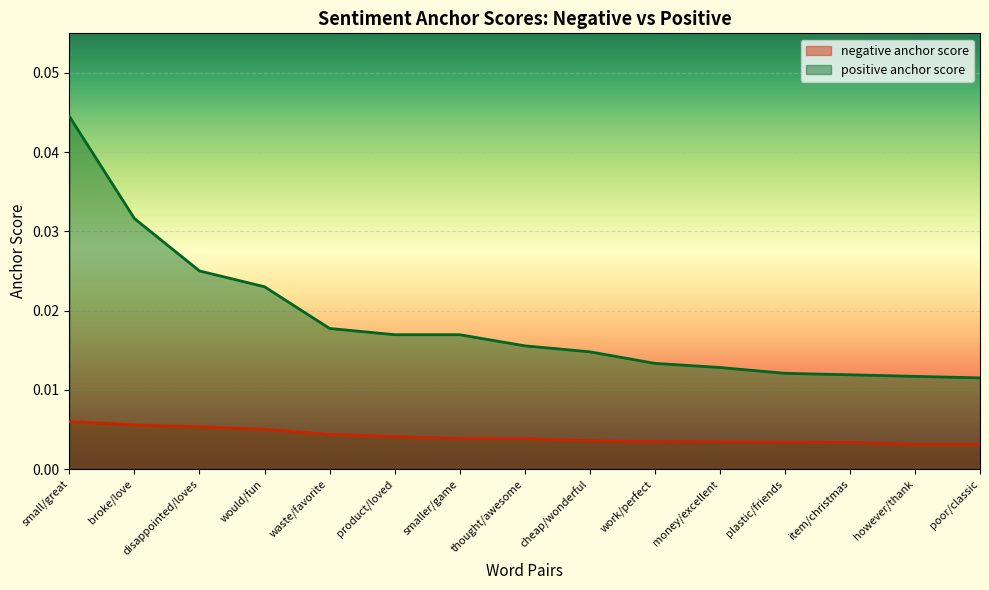

True or false: positive anchor score and negative anchor score intersect in this chart.

False